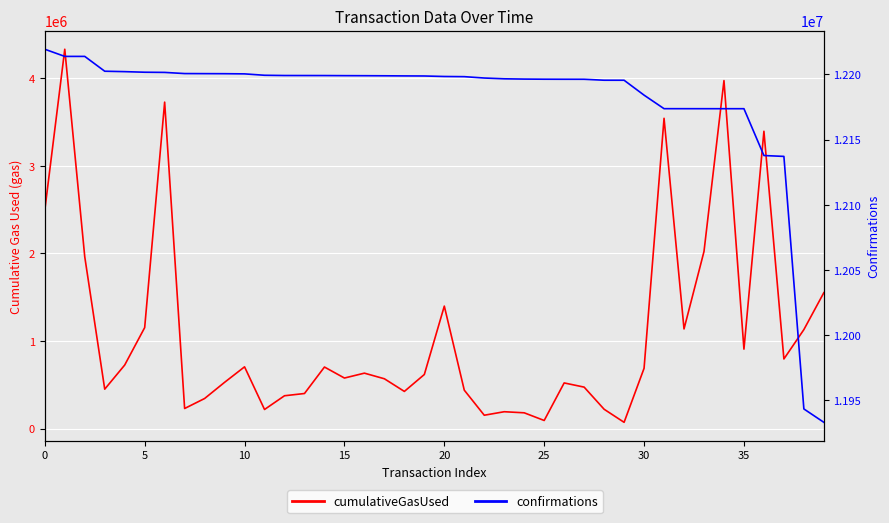

Which series has the widest spread of values?

cumulativeGasUsed